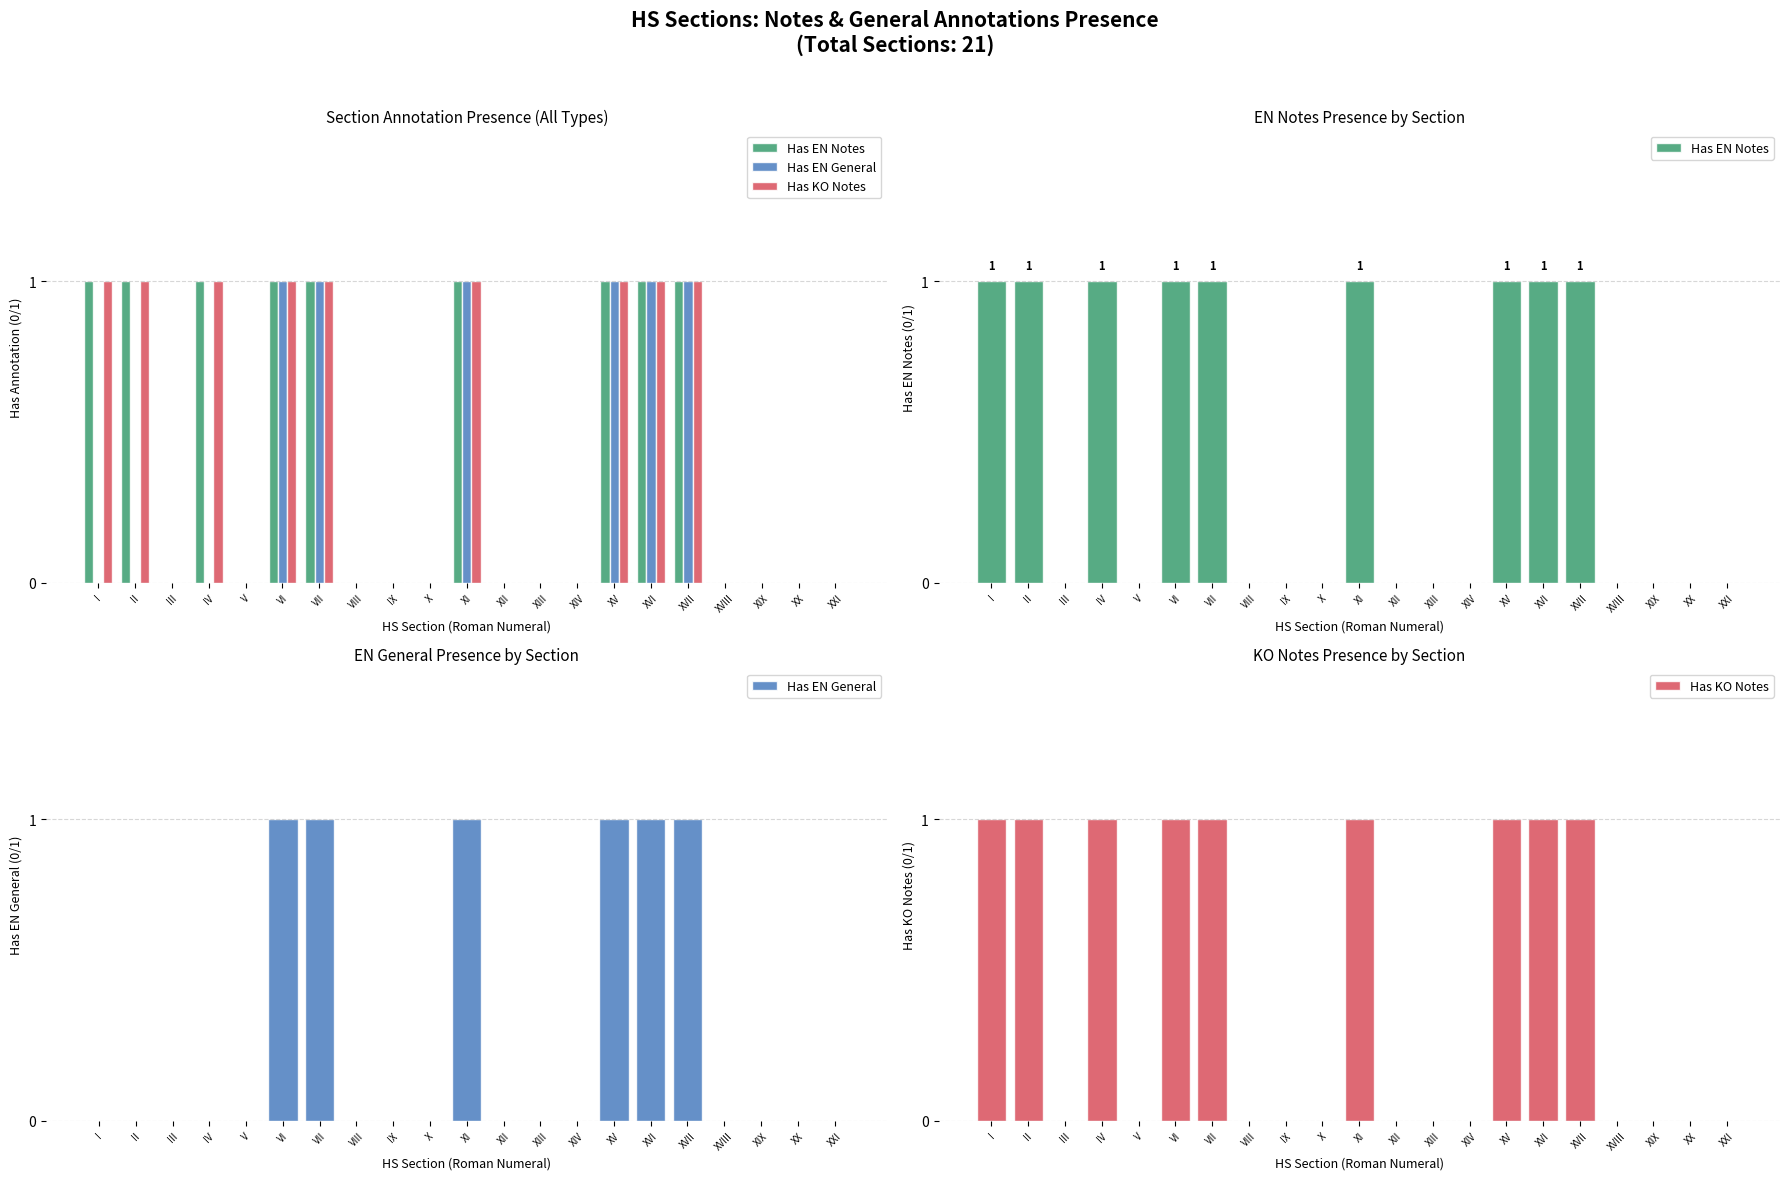

What is the difference between the maximum and minimum values in the Has EN General series?

1